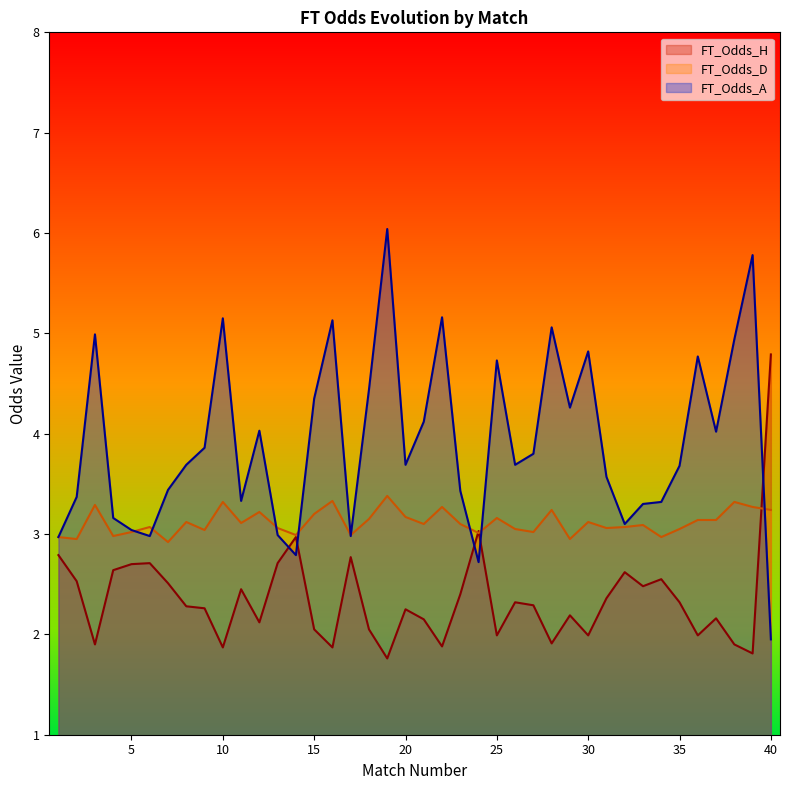

What is the greatest value displayed?

6.0